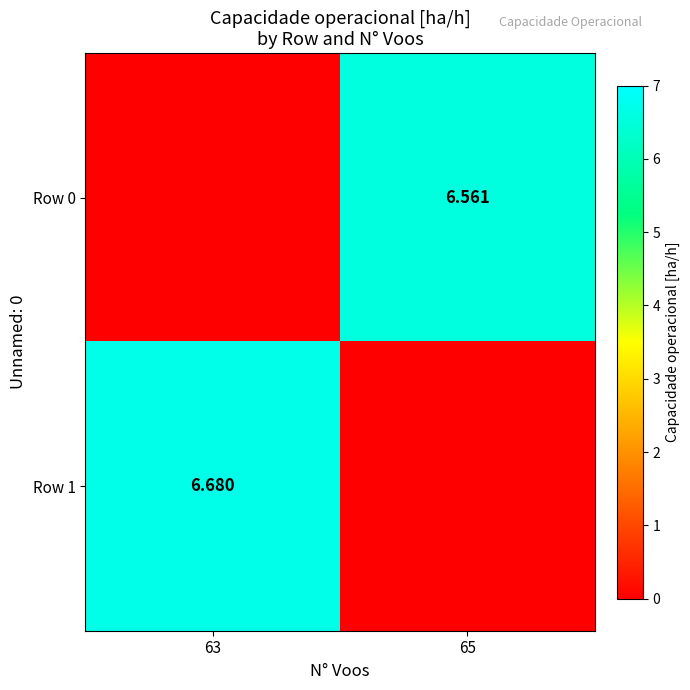

Is the value of Row 1 at 63 greater than the value of Row 0 at 65?

Yes